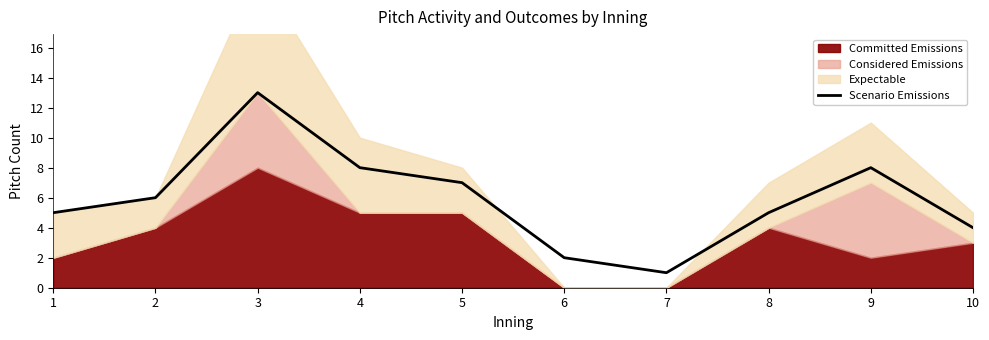

Rank the categories by value from lowest to highest.

7, 6, 10, 1, 8, 2, 5, 4, 9, 3